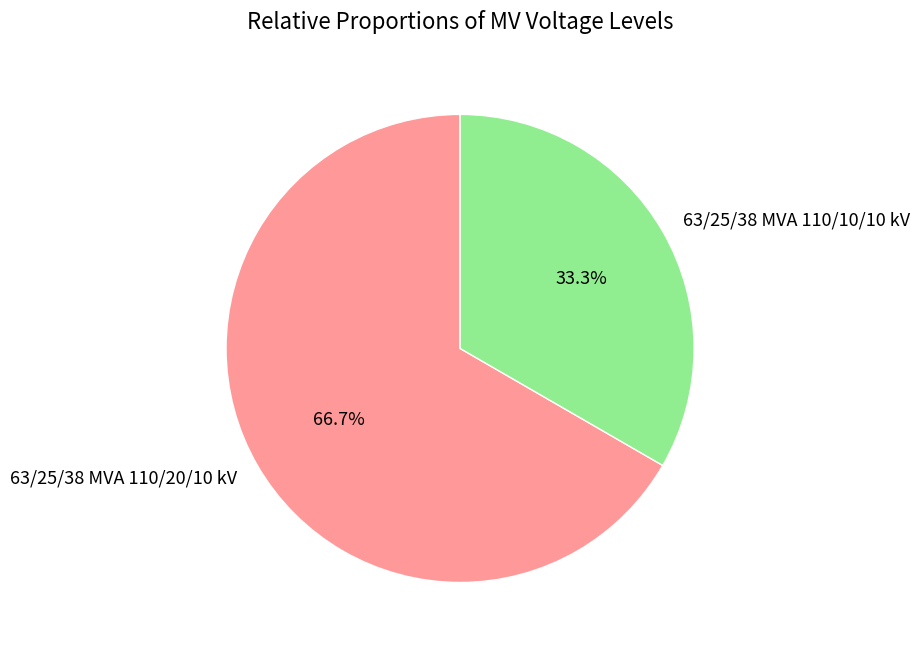

The 63/25/38 MVA 110/20/10 kV slice represents 77% of the pie. True or false?

False